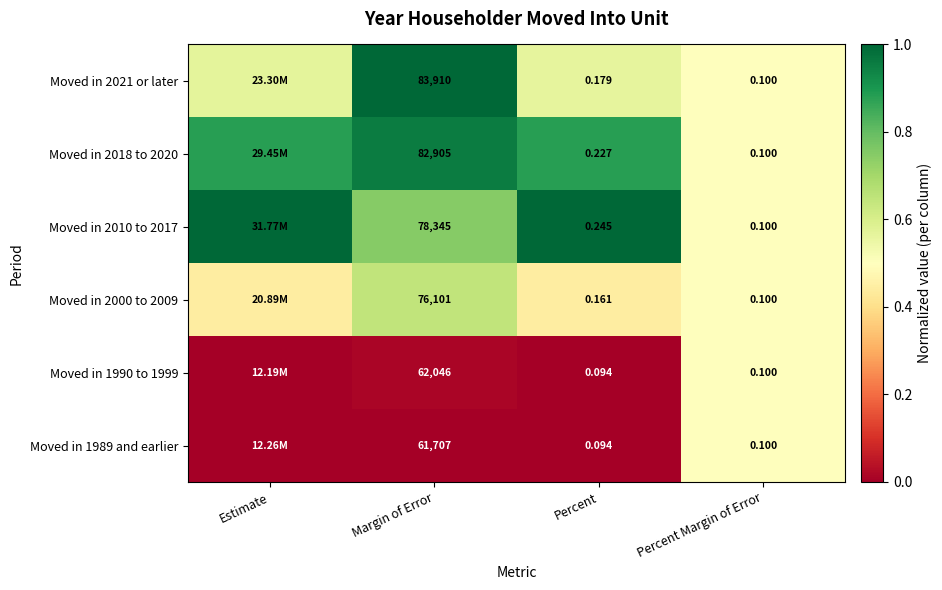

Which series has the largest total across all categories?

Moved in 2010 to 2017